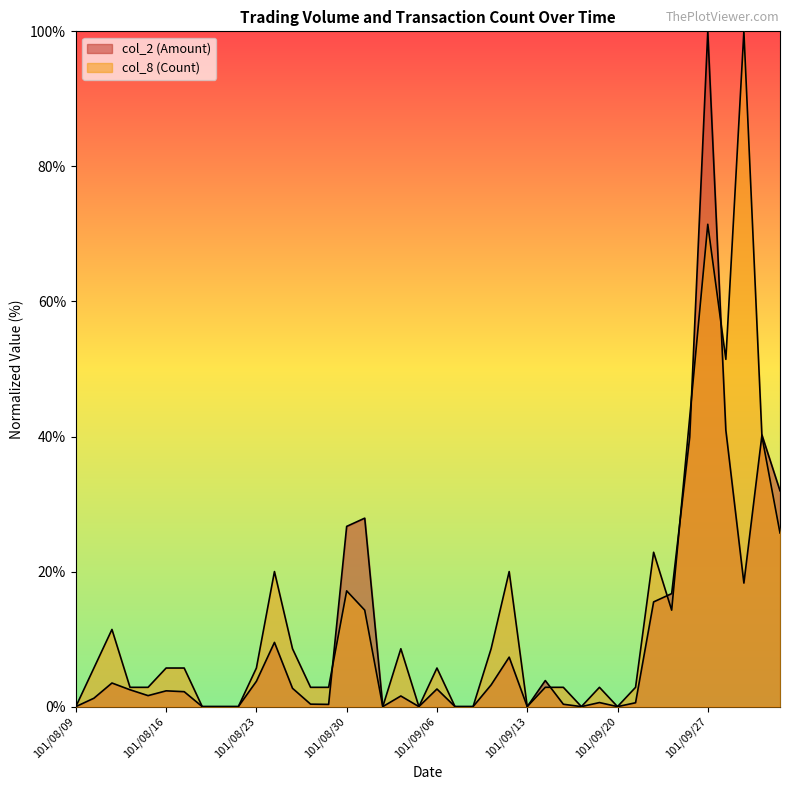

Reading right to left, what are all the values shown in this chart?

col_2 (Amount): 32.0	40.2	18.3	40.9	100.0	39.9	16.7	15.5	0.6	0.0	0.6	0.0	0.4	3.9	0.0	7.3	3.2	0.0	0.0	2.6	0.0	1.6	0.0	27.9	26.7	0.3	0.4	2.7	9.5	3.7	0.0	0.0	0.0	2.2	2.3	1.6	2.5	3.5	1.2	0.0
col_8 (Count): 25.7	40.0	100.0	51.4	71.4	42.9	14.3	22.9	2.9	0.0	2.9	0.0	2.9	2.9	0.0	20.0	8.6	0.0	0.0	5.7	0.0	8.6	0.0	14.3	17.1	2.9	2.9	8.6	20.0	5.7	0.0	0.0	0.0	5.7	5.7	2.9	2.9	11.4	5.7	0.0